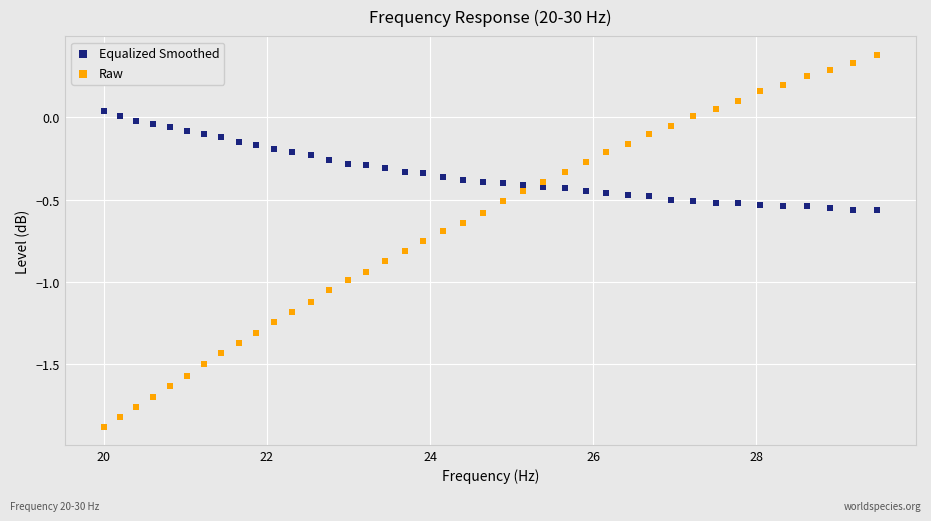

Which series reaches the minimum Y coordinate?

Raw